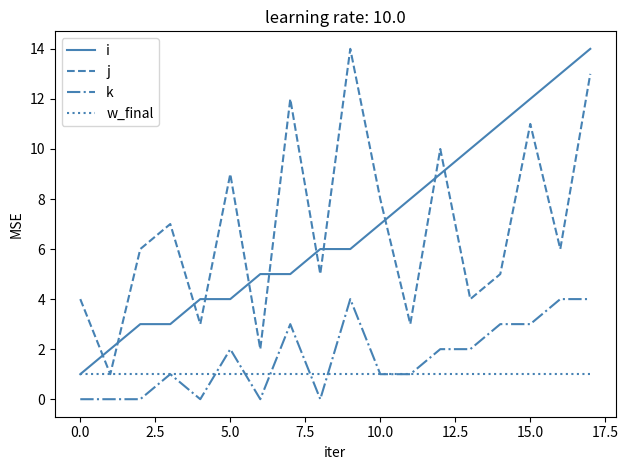

How many values in the k series are below 2?

9